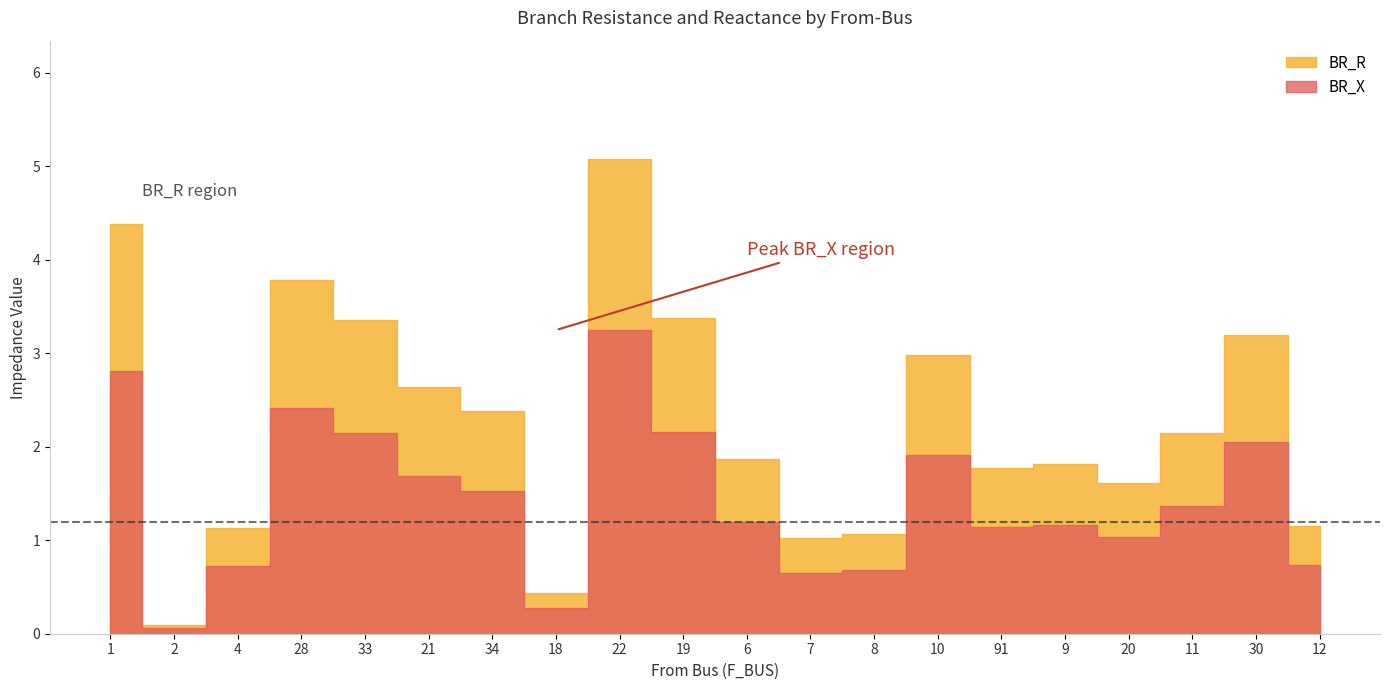

At which category does BR_X reach its first local peak?

28